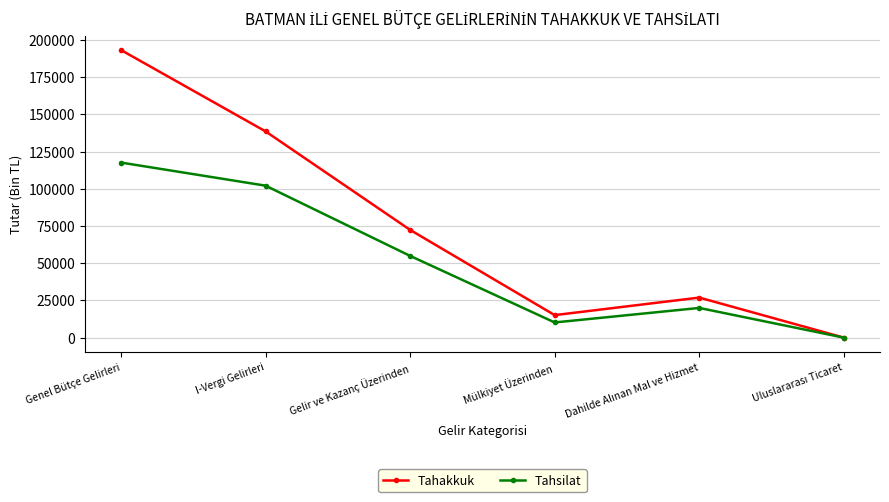

What is the maximum value for Tahsilat?

117603